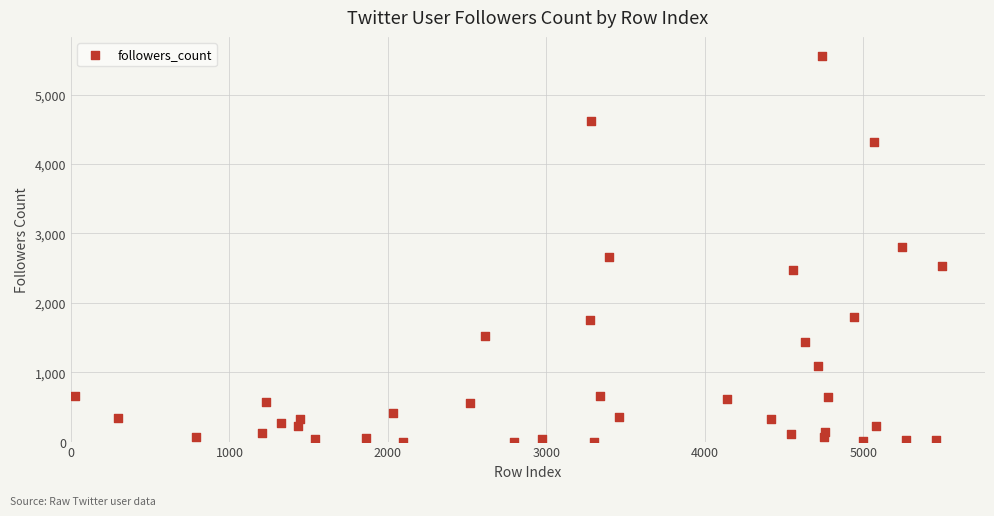

What is the range of X values (max minus min)?

5470